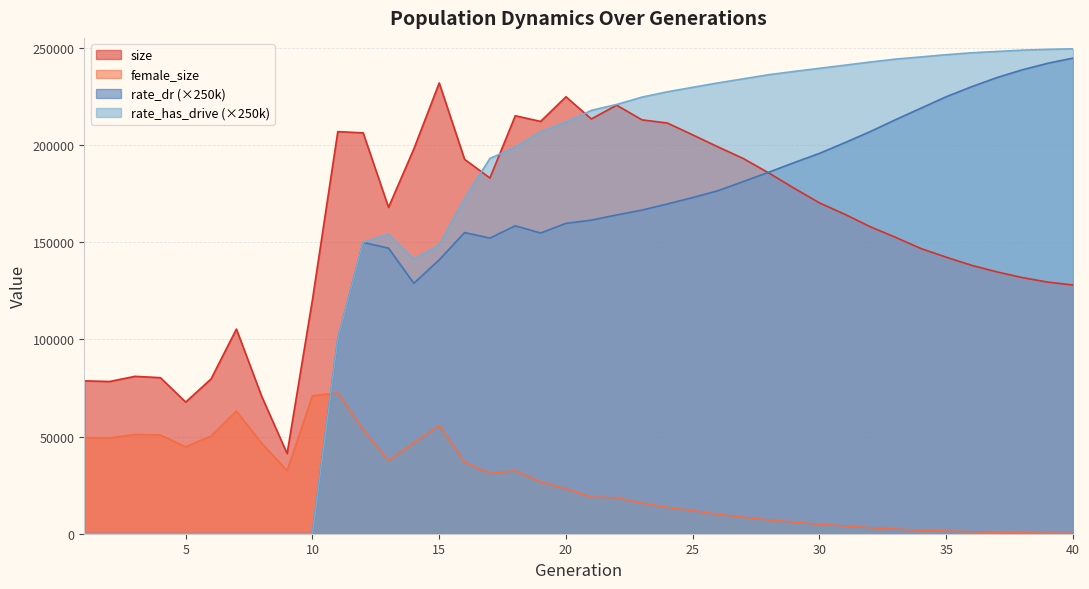

List the labels in order of size value, smallest first.

9, 5, 8, 2, 1, 6, 4, 3, 7, 10, 40, 39, 38, 37, 36, 35, 34, 33, 32, 31, 13, 30, 29, 17, 28, 16, 27, 14, 26, 25, 12, 11, 24, 19, 23, 21, 18, 22, 20, 15